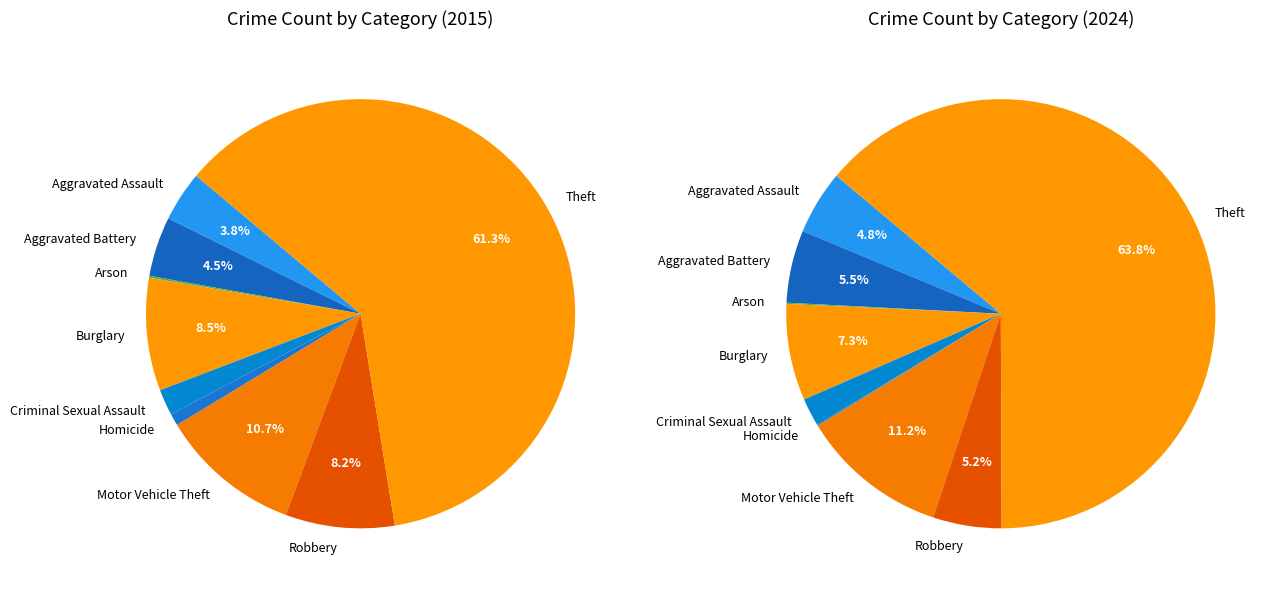

To the nearest percent, what is the difference between the Aggravated Battery and Criminal Sexual Assault slice percentages?

3%